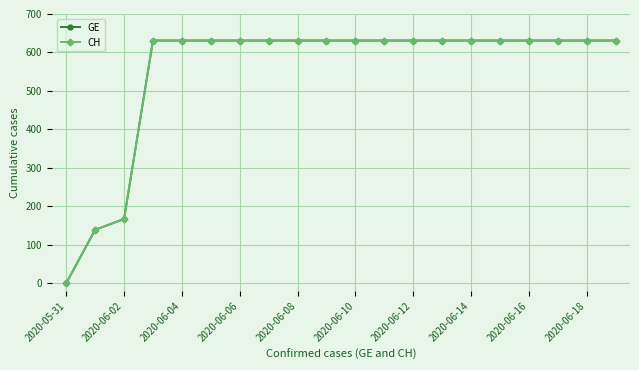

True or false: GE and CH cross at least once.

False